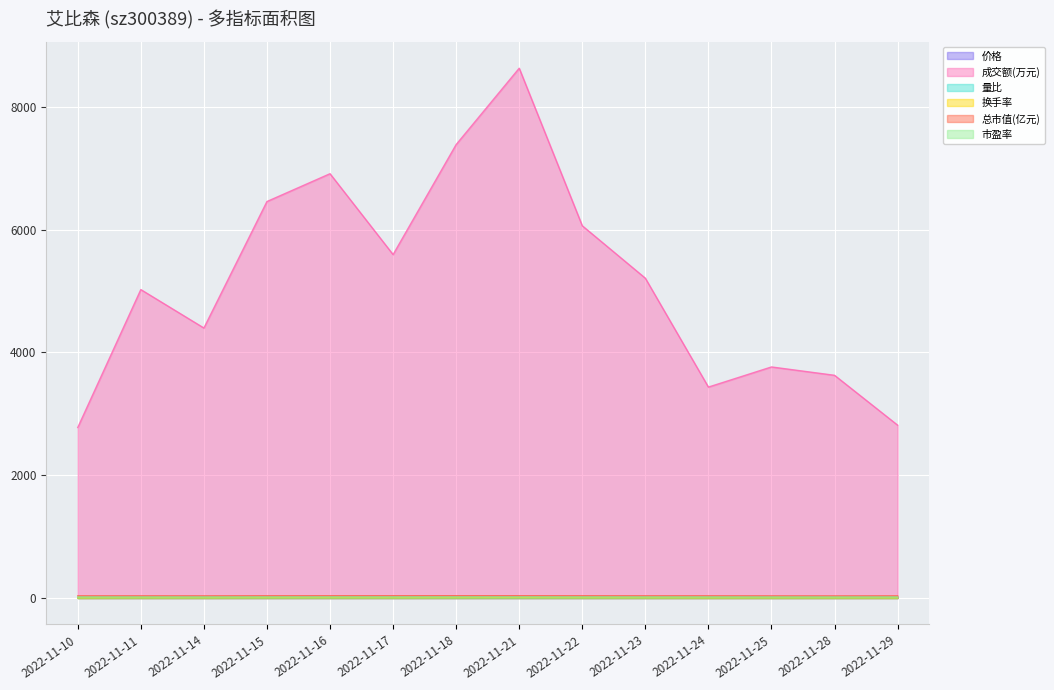

Reading left to right, list all the values displayed in this chart.

价格: 2022-11-10=9.7	2022-11-11=9.7	2022-11-14=9.6	2022-11-15=10.0	2022-11-16=10.1	2022-11-17=10.2	2022-11-18=10.2	2022-11-21=10.2	2022-11-22=10.0	2022-11-23=9.8	2022-11-24=9.8	2022-11-25=9.5	2022-11-28=9.3	2022-11-29=9.6
成交额(万元): 2022-11-10=2777.0	2022-11-11=5023.0	2022-11-14=4397.0	2022-11-15=6457.0	2022-11-16=6910.0	2022-11-17=5593.0	2022-11-18=7385.0	2022-11-21=8628.0	2022-11-22=6062.0	2022-11-23=5208.0	2022-11-24=3435.0	2022-11-25=3763.0	2022-11-28=3627.0	2022-11-29=2815.0
量比: 2022-11-10=0.6	2022-11-11=1.2	2022-11-14=1.1	2022-11-15=1.6	2022-11-16=1.6	2022-11-17=1.1	2022-11-18=1.3	2022-11-21=1.4	2022-11-22=0.9	2022-11-23=0.8	2022-11-24=0.5	2022-11-25=0.6	2022-11-28=0.7	2022-11-29=0.7
换手率: 2022-11-10=1.7	2022-11-11=3.0	2022-11-14=2.7	2022-11-15=3.8	2022-11-16=4.0	2022-11-17=3.3	2022-11-18=4.2	2022-11-21=4.9	2022-11-22=3.5	2022-11-23=3.1	2022-11-24=2.0	2022-11-25=2.3	2022-11-28=2.3	2022-11-29=1.7
总市值(亿元): 2022-11-10=34.9	2022-11-11=34.9	2022-11-14=34.5	2022-11-15=35.9	2022-11-16=36.4	2022-11-17=36.7	2022-11-18=36.9	2022-11-21=36.7	2022-11-22=36.0	2022-11-23=35.2	2022-11-24=35.2	2022-11-25=34.1	2022-11-28=33.6	2022-11-29=34.4
市盈率: 2022-11-10=17.2	2022-11-11=17.2	2022-11-14=17.0	2022-11-15=17.7	2022-11-16=17.9	2022-11-17=18.1	2022-11-18=18.2	2022-11-21=18.1	2022-11-22=17.8	2022-11-23=17.4	2022-11-24=17.4	2022-11-25=16.8	2022-11-28=16.6	2022-11-29=17.0